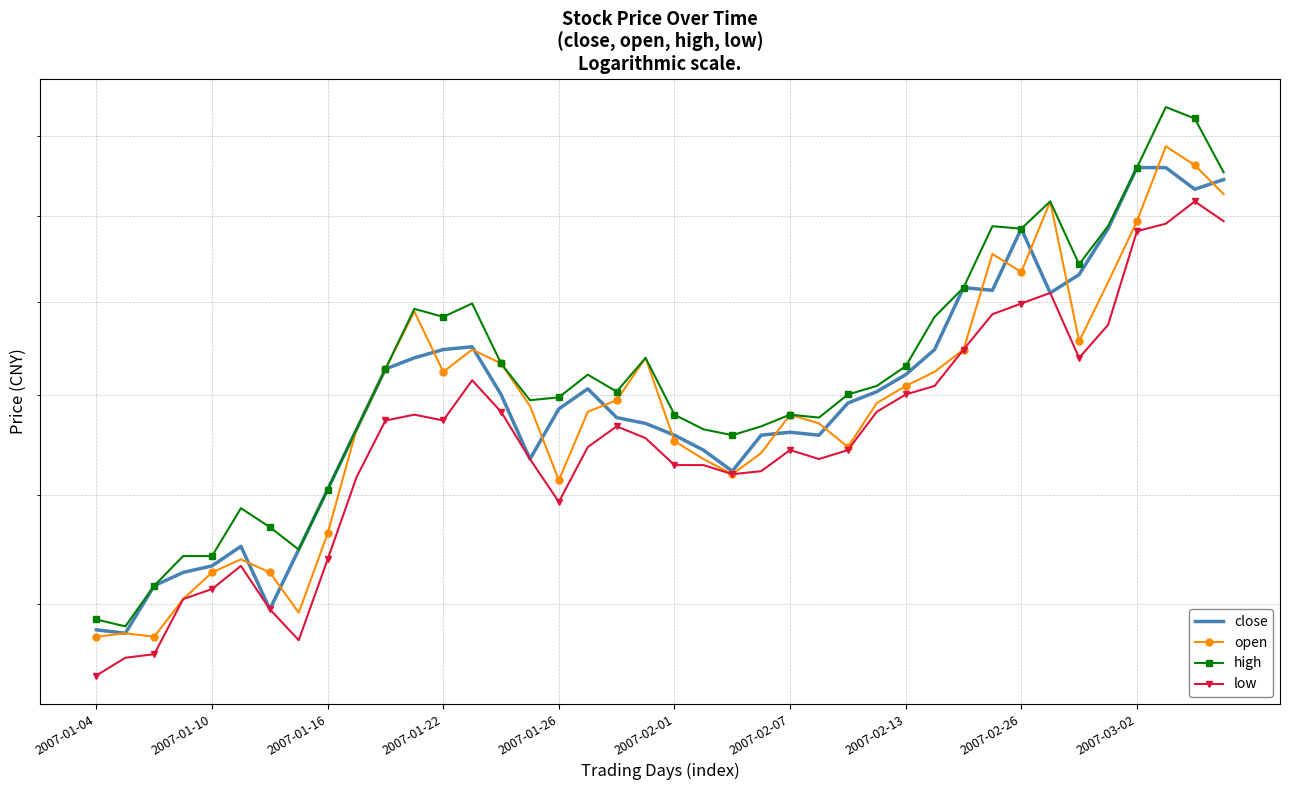

Rank the series by their maximum value, from highest to lowest.

high, open, close, low